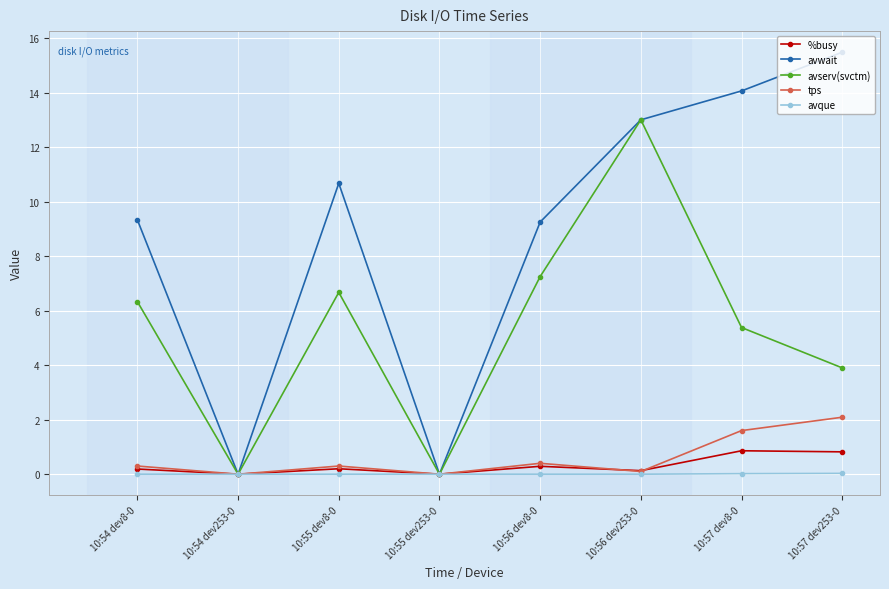

Is the value of tps at 10:57 dev8-0 greater than the value of avwait at 10:56 dev8-0?

No